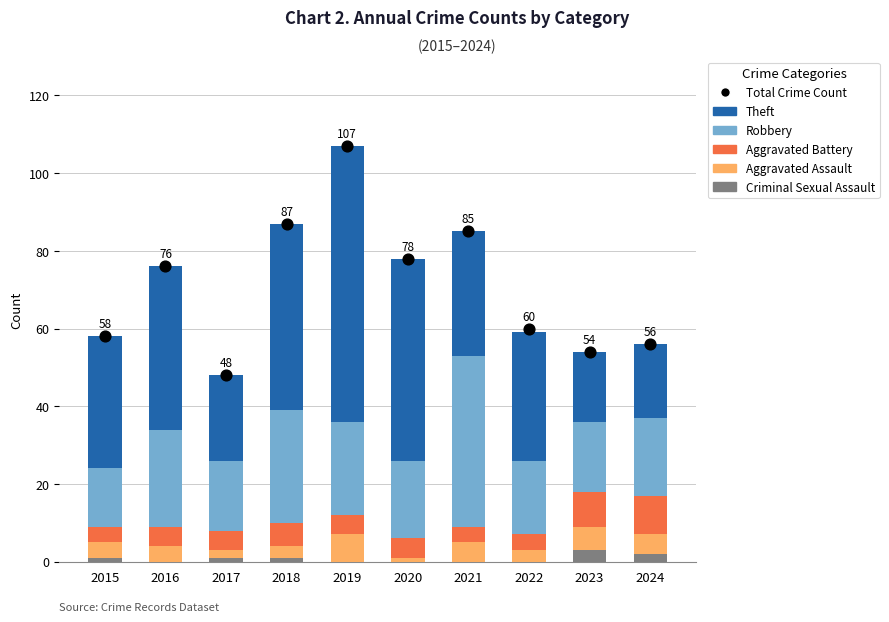

Which series has the largest total across all categories?

Total Crime Count